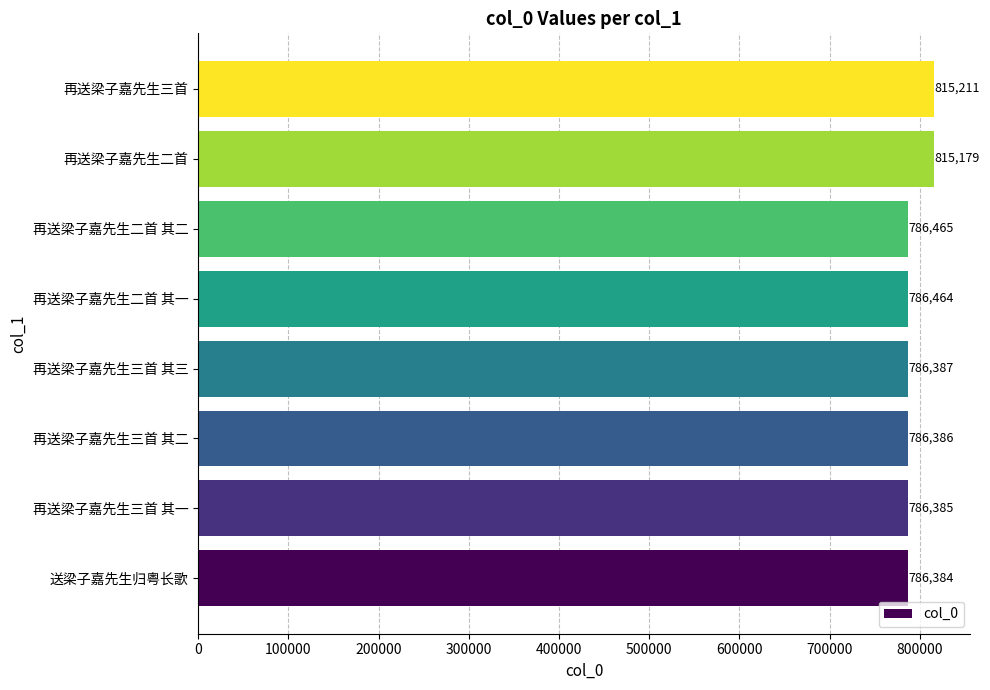

Rank the categories by value from lowest to highest.

送梁子嘉先生归粤长歌, 再送梁子嘉先生三首 其一, 再送梁子嘉先生三首 其二, 再送梁子嘉先生三首 其三, 再送梁子嘉先生二首 其一, 再送梁子嘉先生二首 其二, 再送梁子嘉先生二首, 再送梁子嘉先生三首